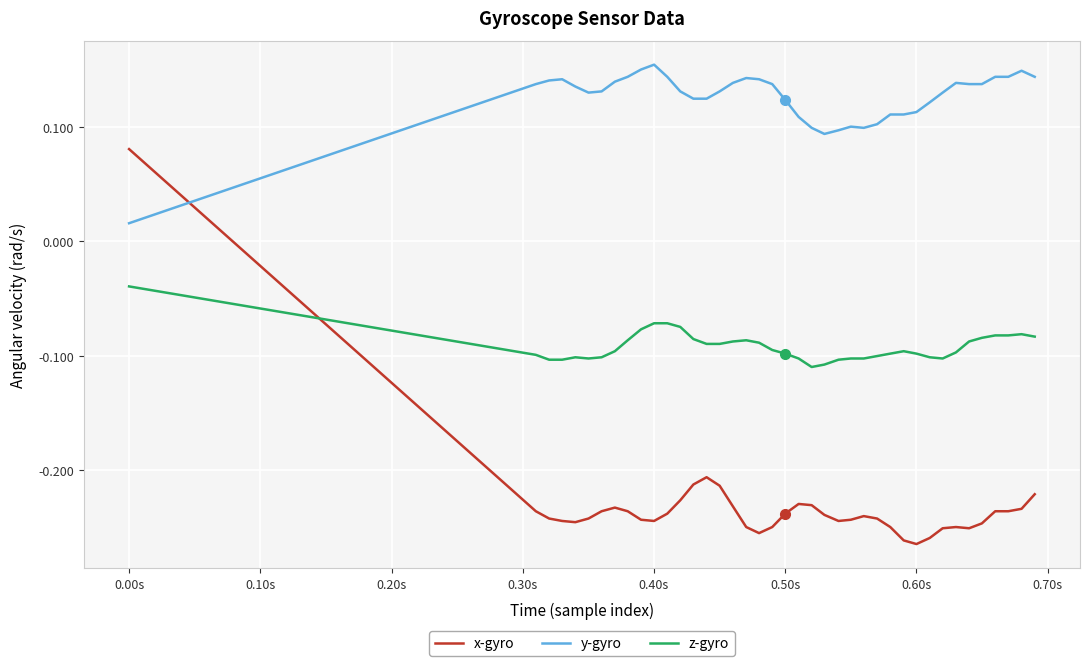

Which series has the widest spread of values?

x-gyro